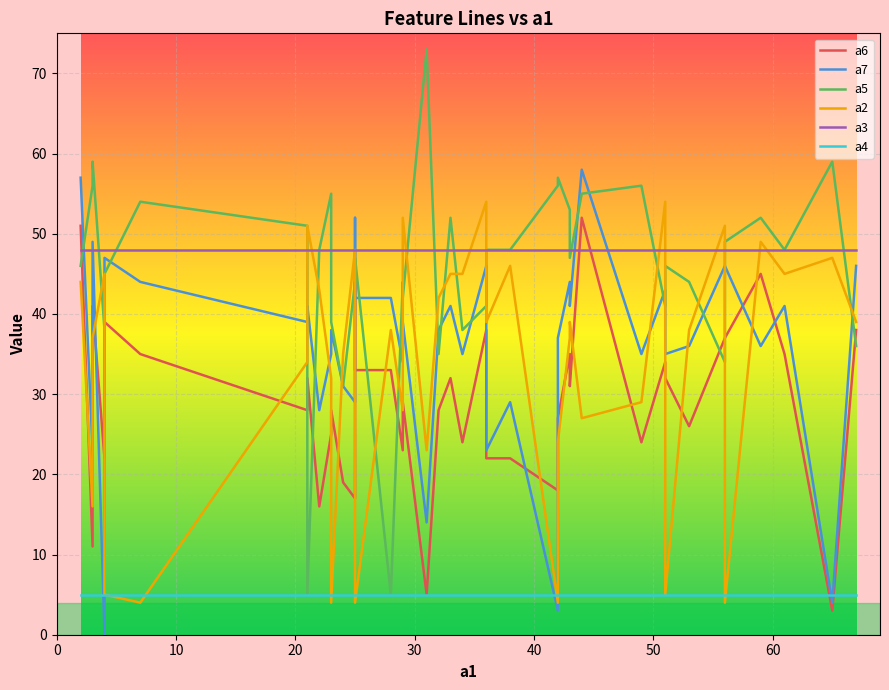

After their last crossing, which series has the higher values: a3 or a2?

a3